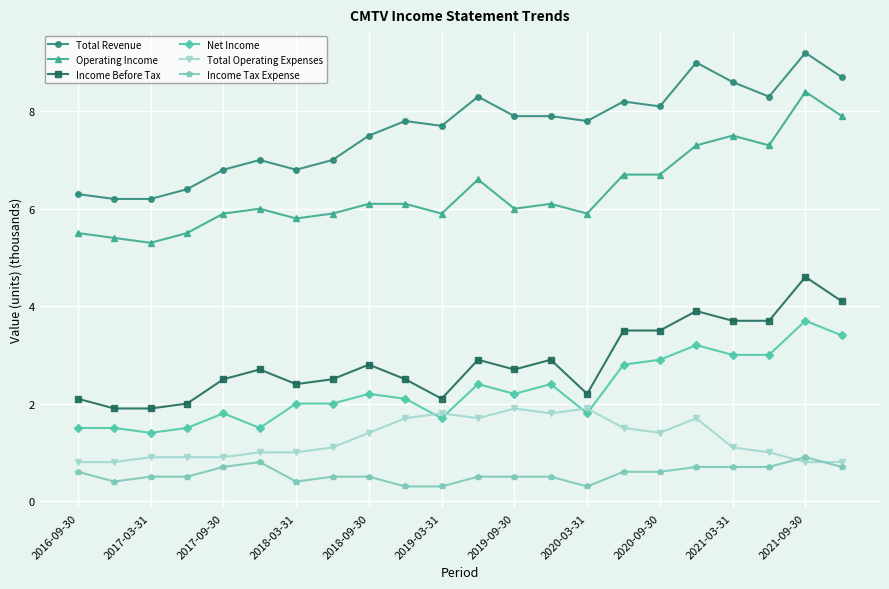

List the series in order of their peak value, highest first.

Total Revenue, Operating Income, Income Before Tax, Net Income, Total Operating Expenses, Income Tax Expense